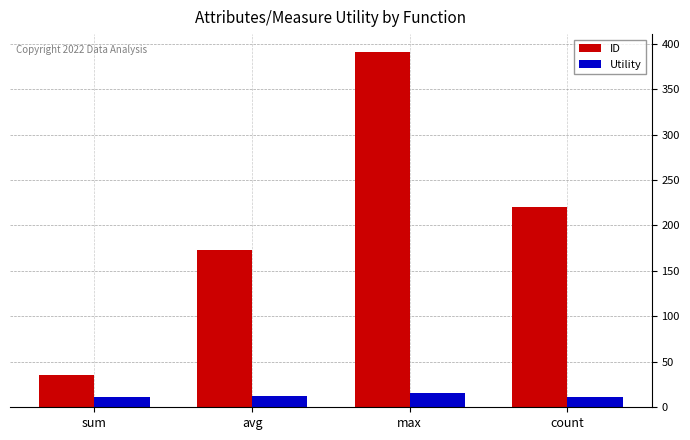

True or false: ID has a value of 289.8 at count.

False